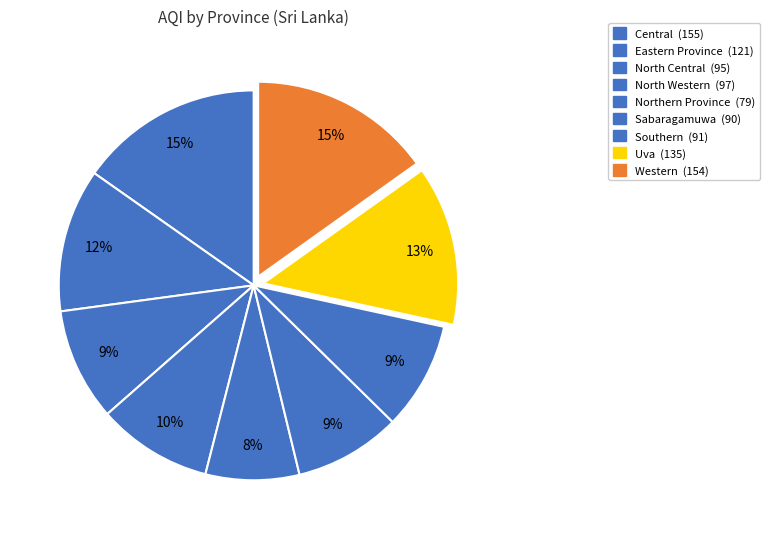

What is the smallest slice in the pie chart?

Northern Province